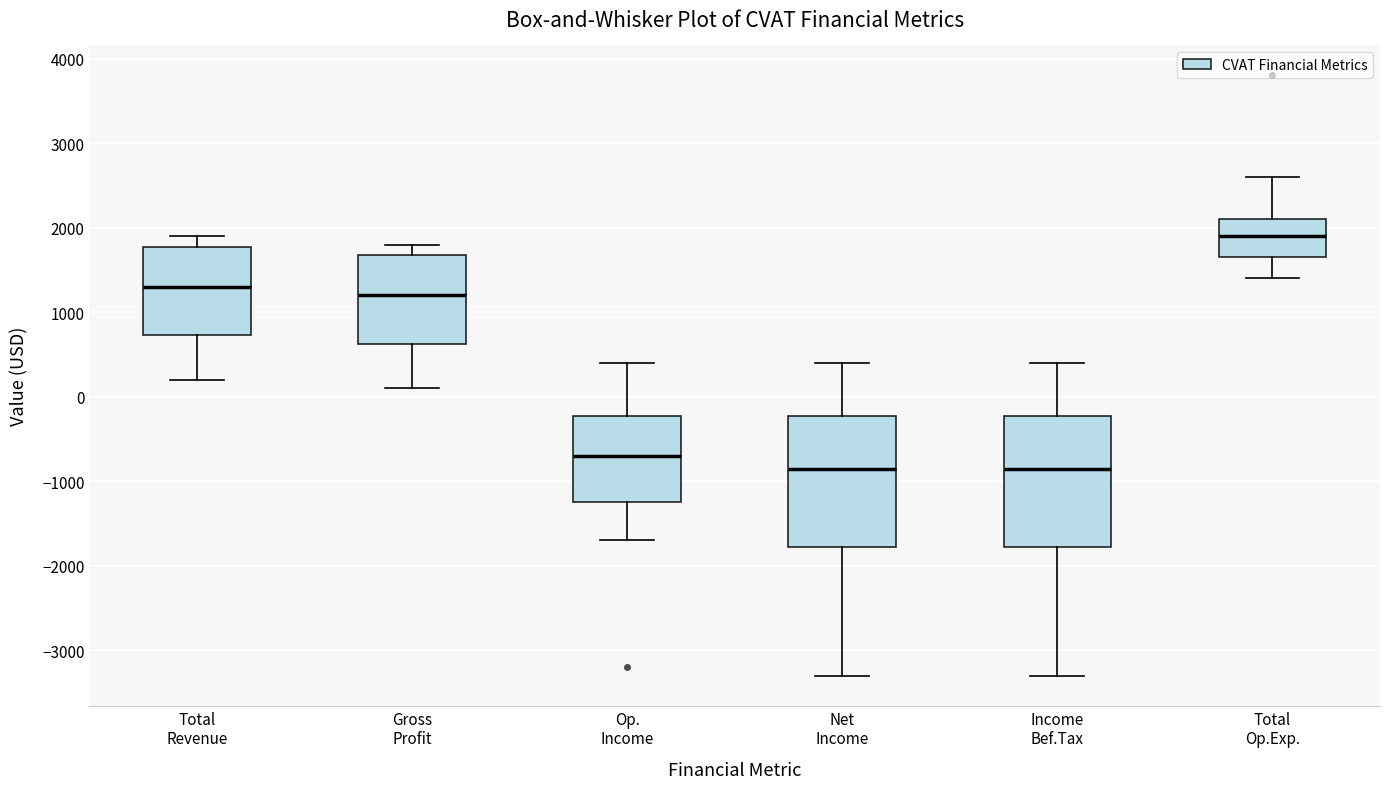

Where does the upper whisker of the box for Total Op.Exp. end on the y-axis? The values are not printed on the chart, so give them approximately, as read against the axis.

2600